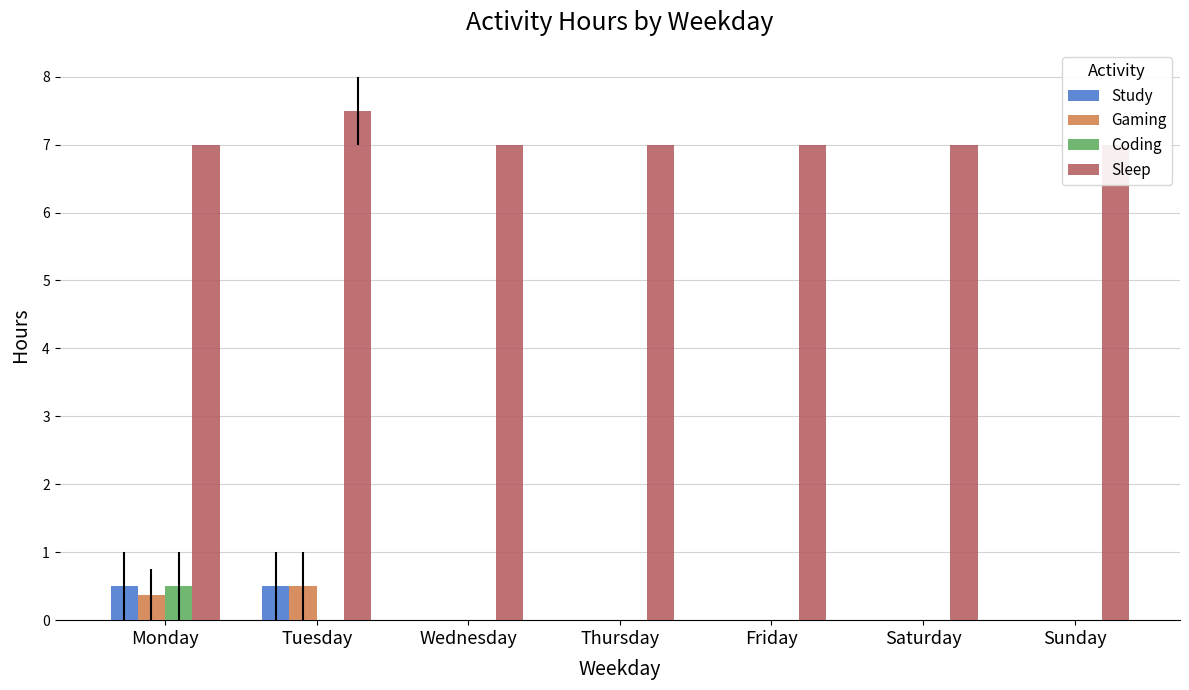

How many bars are there in each group?

4